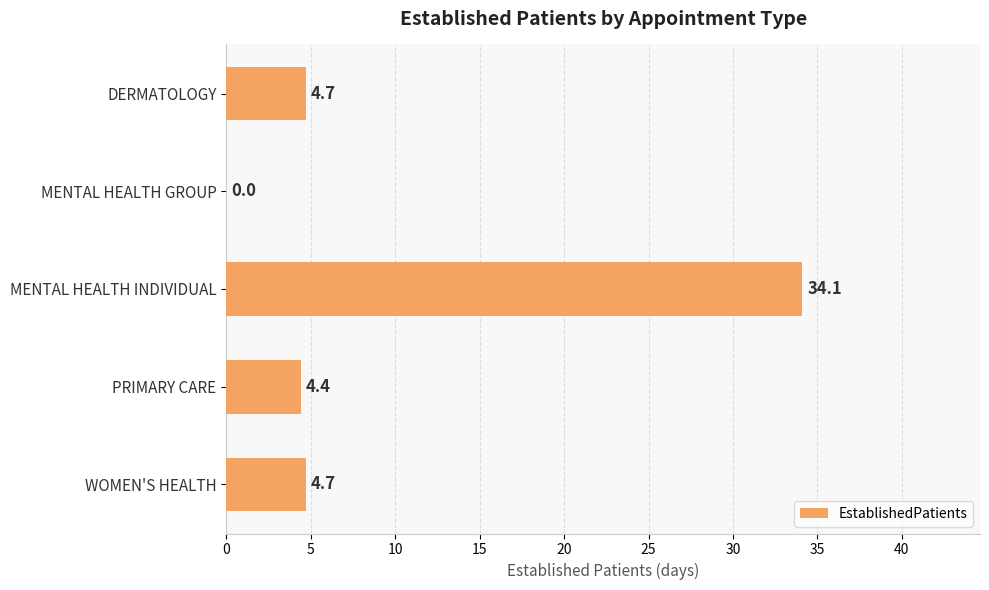

What is the sum of the values at MENTAL HEALTH INDIVIDUAL and WOMEN'S HEALTH?

38.8